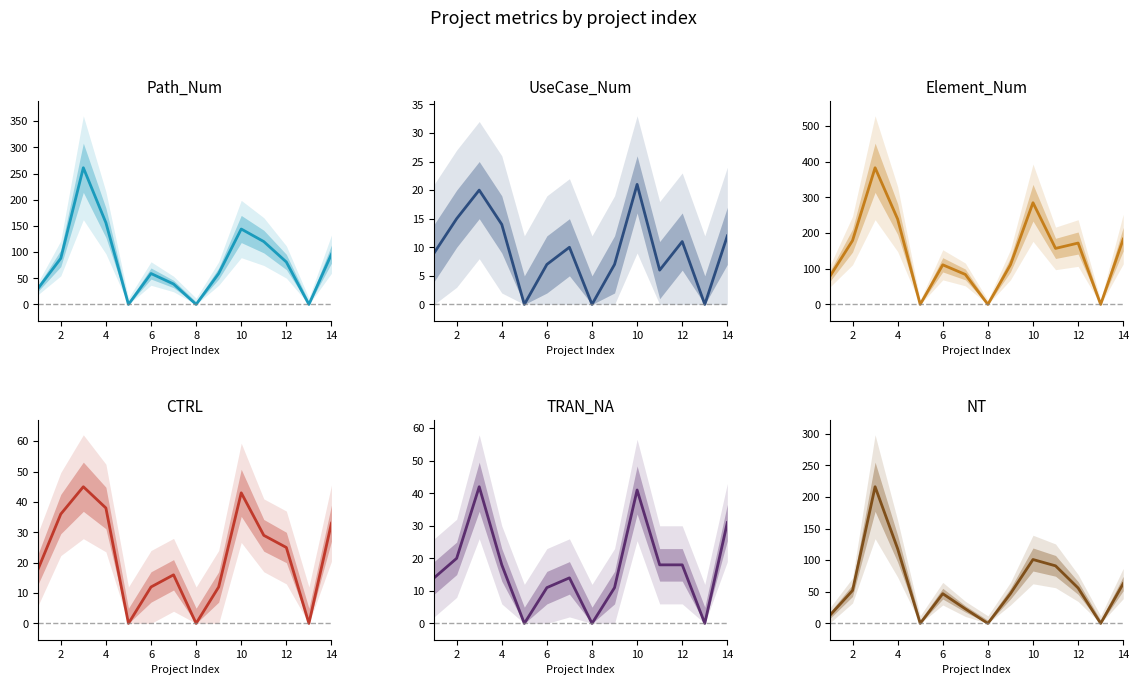

How many categories are shown in the chart?

14